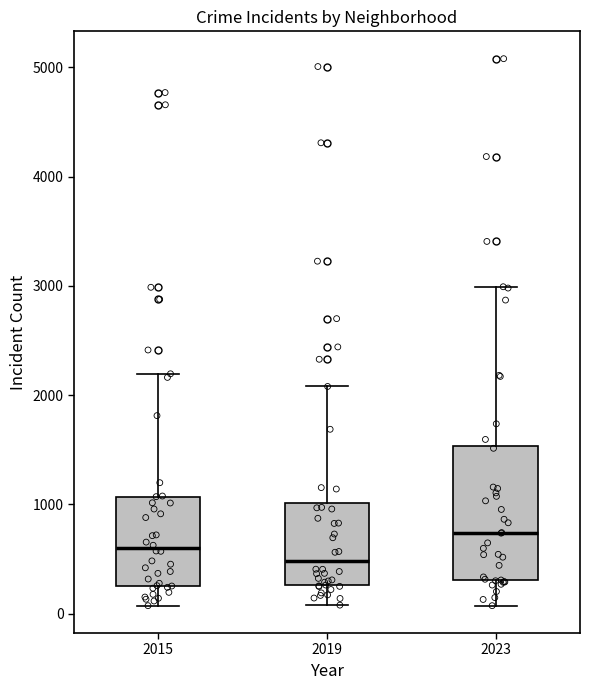

Reading left to right, read every box against the y-axis: the position of its median line, the range the box covers, and the ends of its whiskers. The values are not printed on the chart, so give them approximately, as read against the axis.

2015: median 600, box 300 to 1100, whiskers 100 to 2200
2019: median 500, box 300 to 1000, whiskers 100 to 2100
2023: median 700, box 300 to 1500, whiskers 100 to 3000